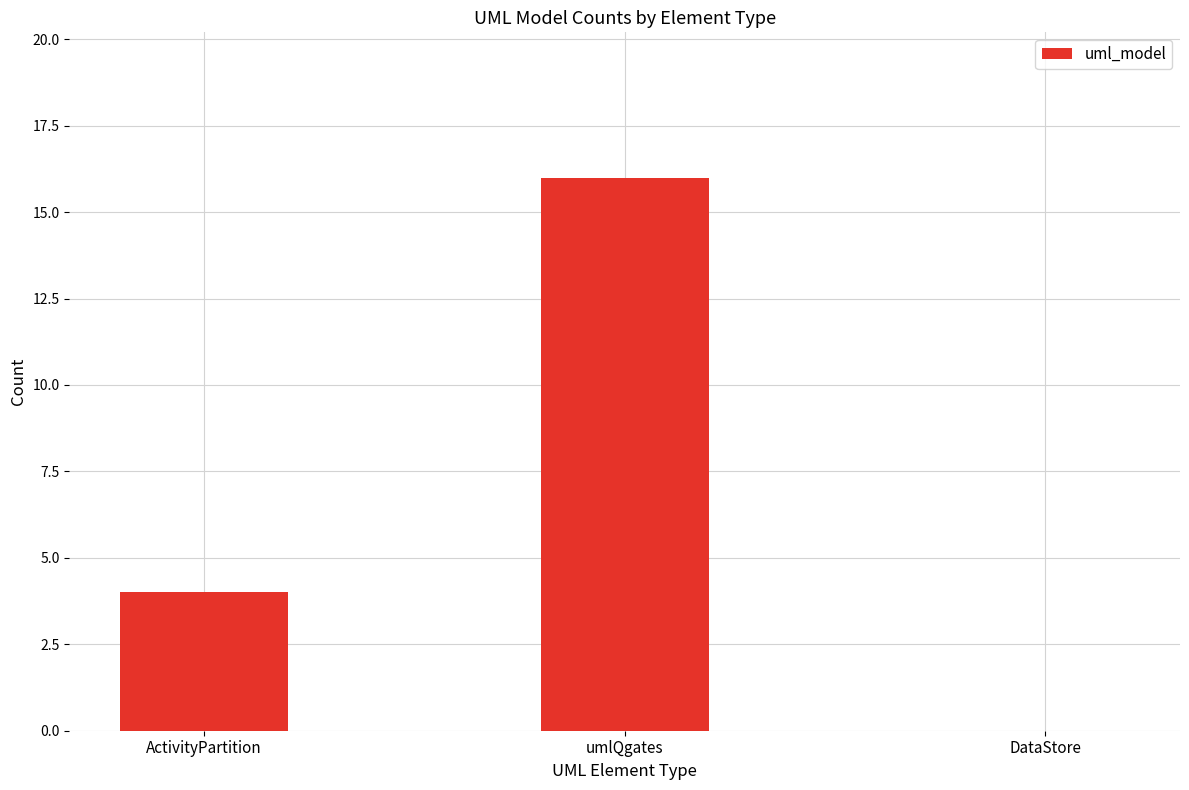

Is it true that the value at umlQgates is 16?

True